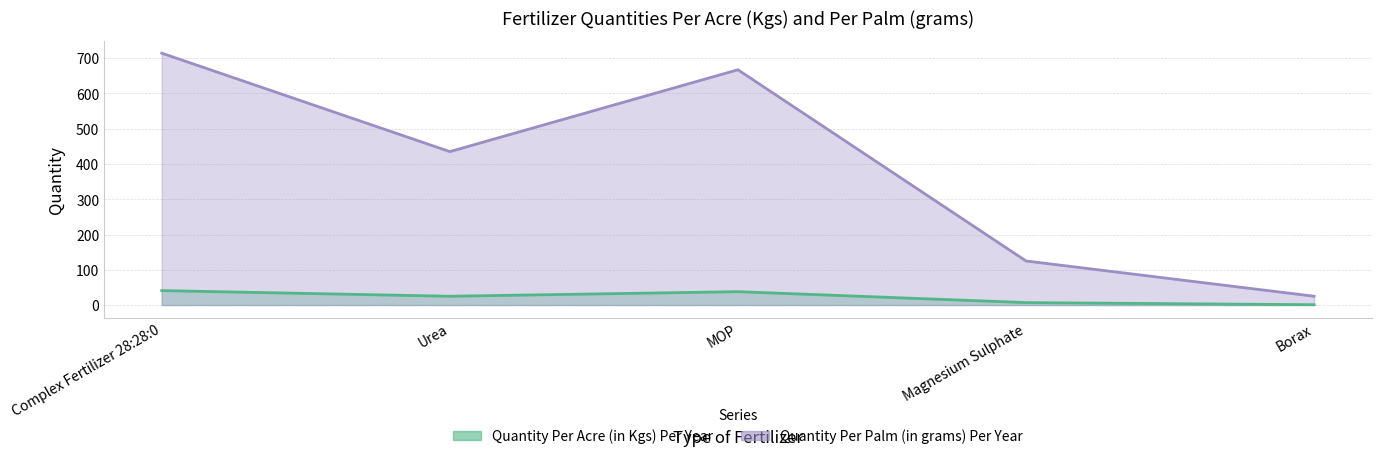

List the series in order of their overall mean, highest first.

Quantity Per Palm (in grams) Per Year, Quantity Per Acre (in Kgs) Per Year